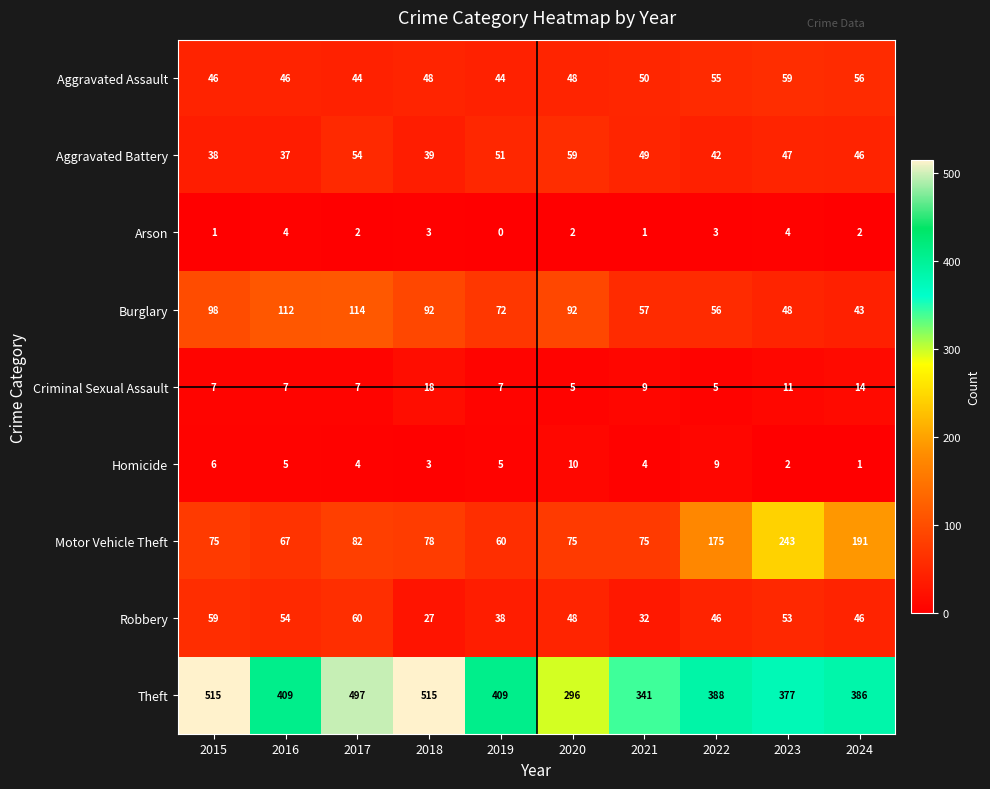

At which category does the chart reach its minimum across all series?

2019